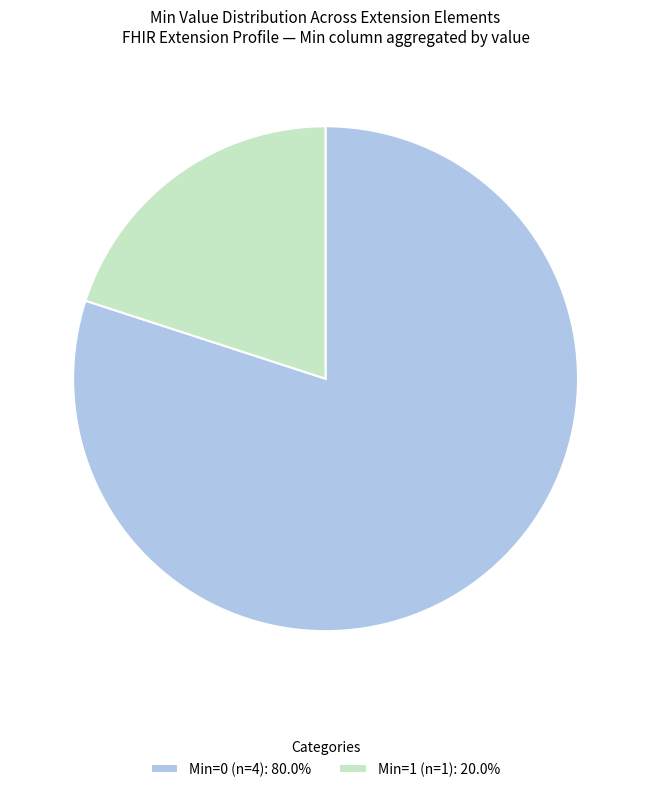

Is there a majority slice in this chart?

Yes